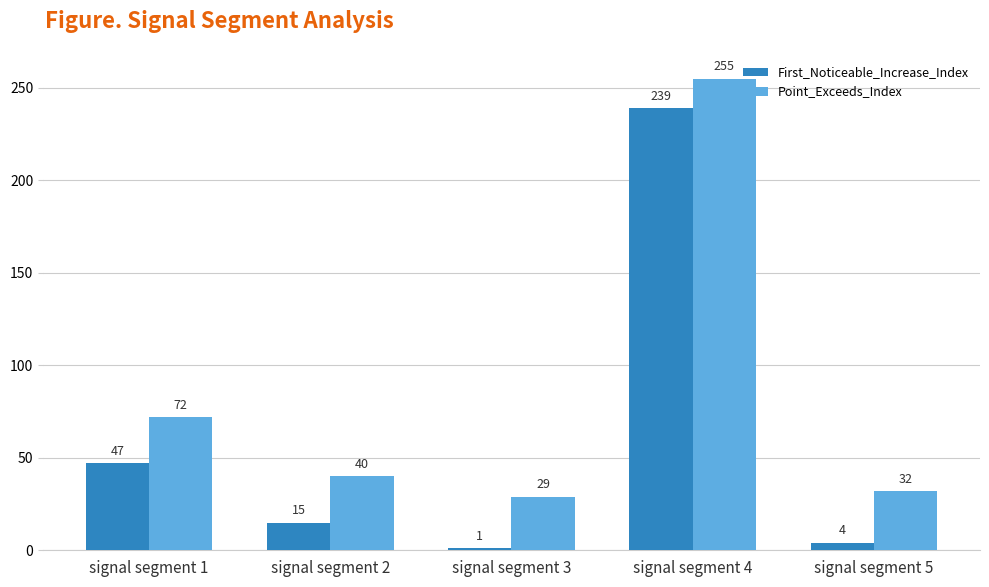

Is it true that First_Noticeable_Increase_Index equals 425 at signal segment 4?

False